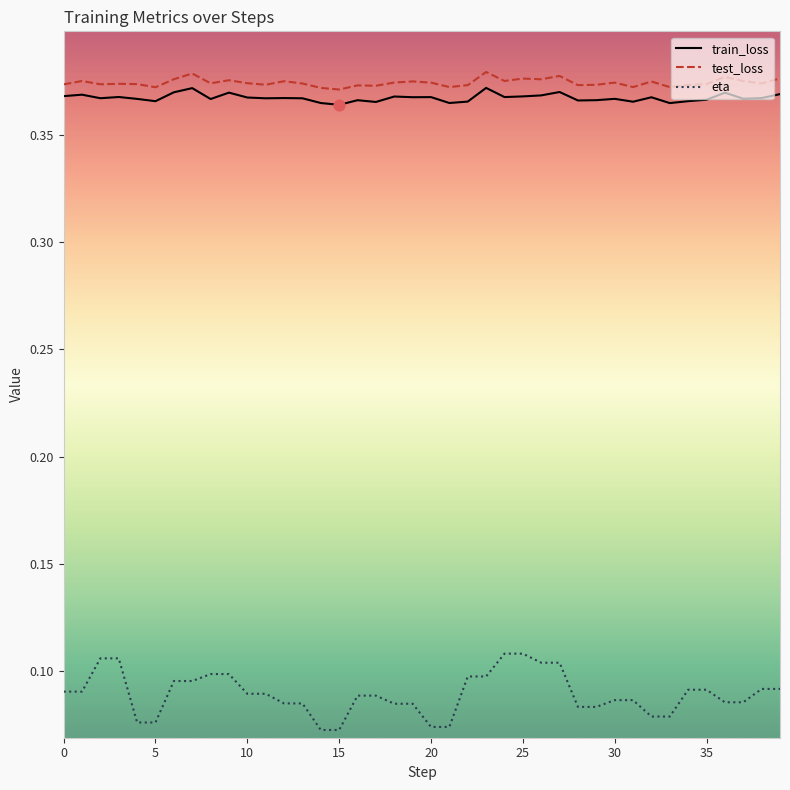

Which series has the largest range (max minus min)?

eta